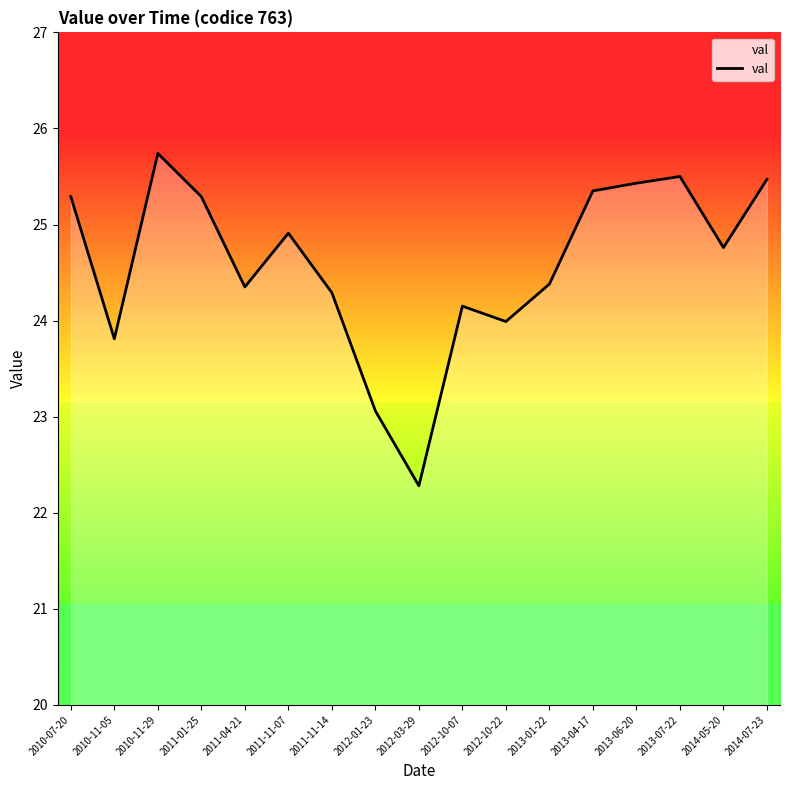

The chart shows a value of 25.3 at 2010-07-20. True or false?

True